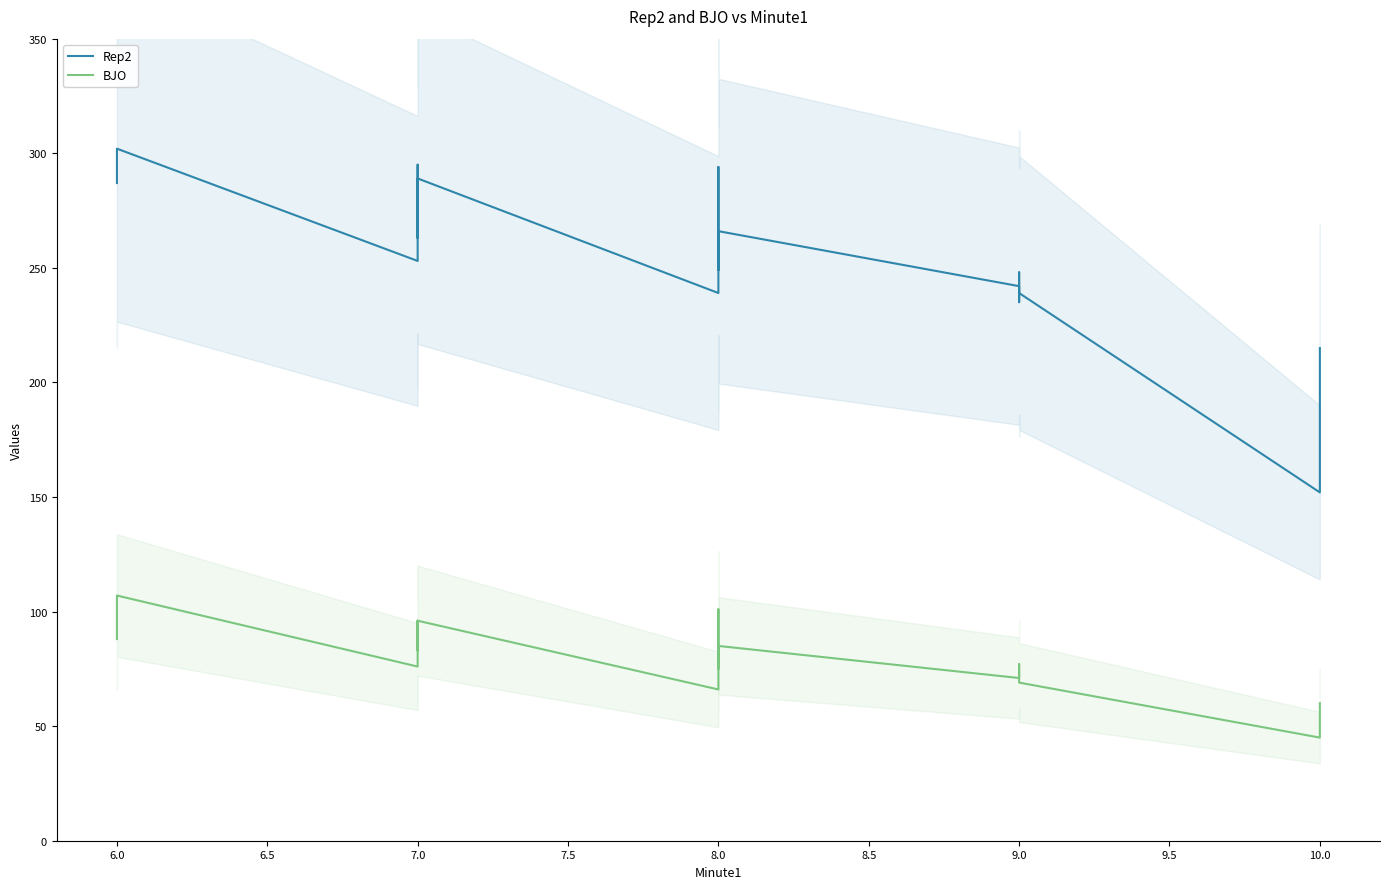

Rank the series by their maximum value, from highest to lowest.

Rep2, BJO